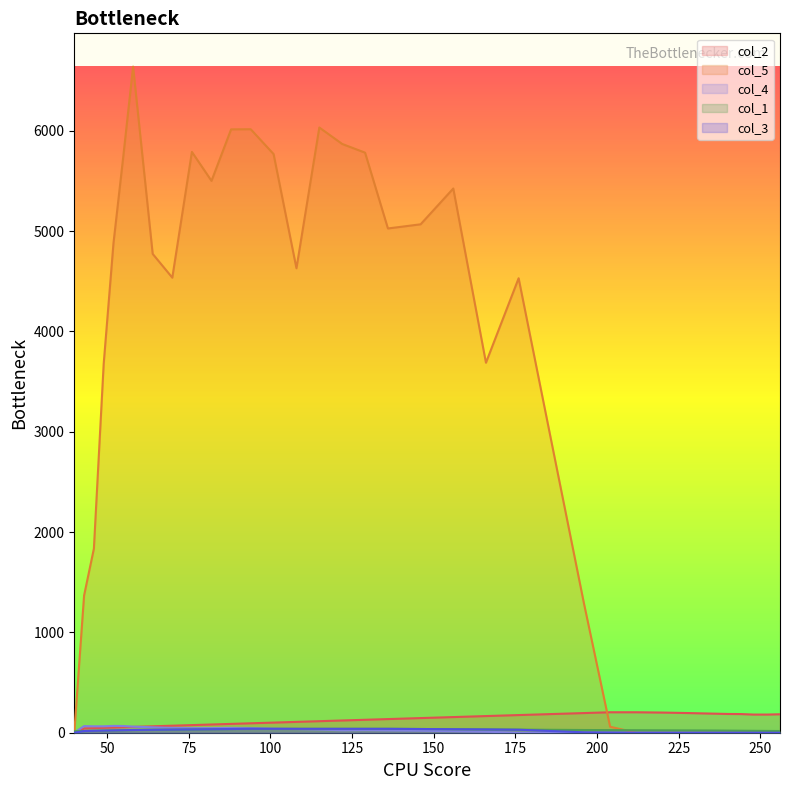

True or false: col_4 has more than 0 interior local peaks.

True